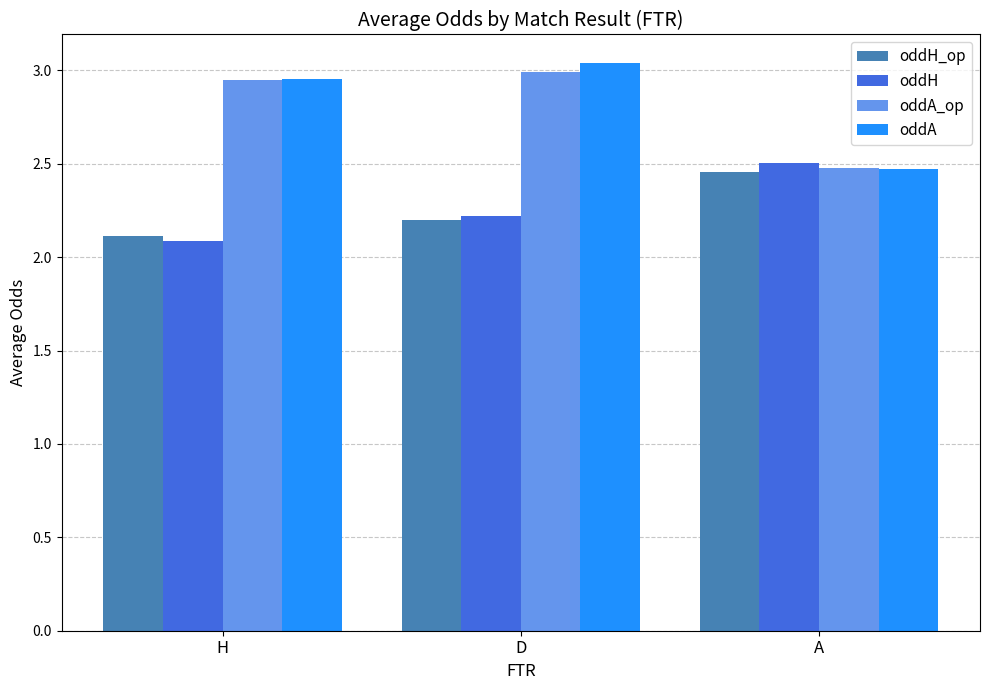

Is the value of oddH at D greater than the value of oddH_op at H?

Yes